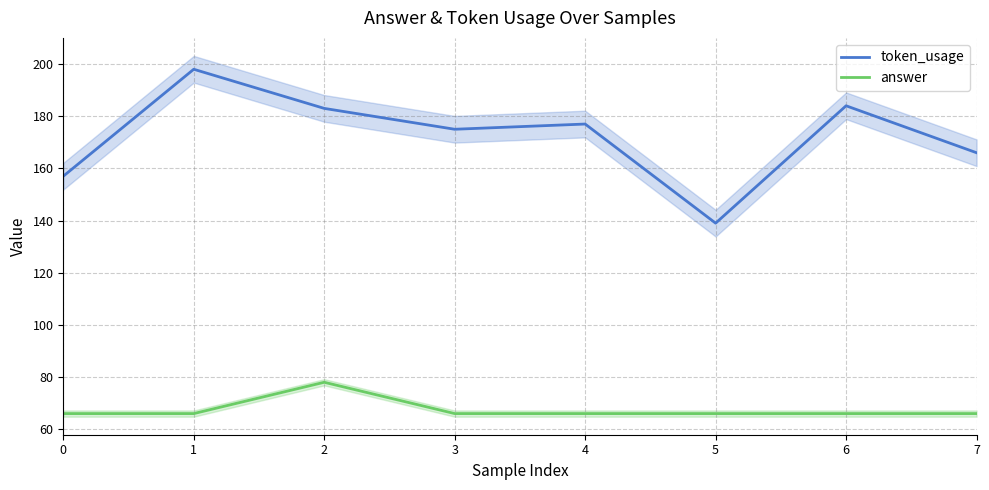

What is the maximum value shown in the chart?

198